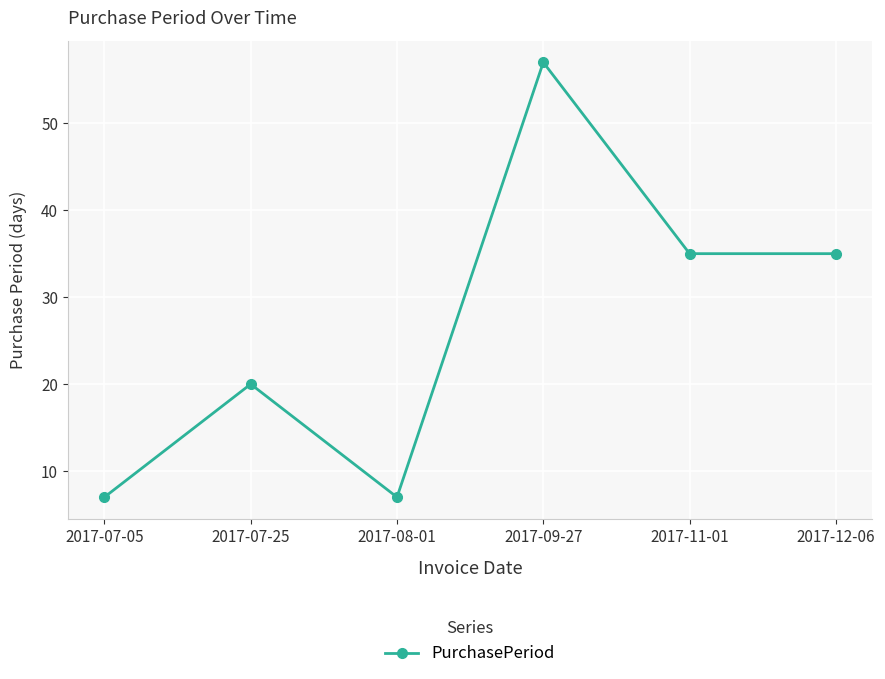

At which label does the data first exceed 35?

2017-09-27